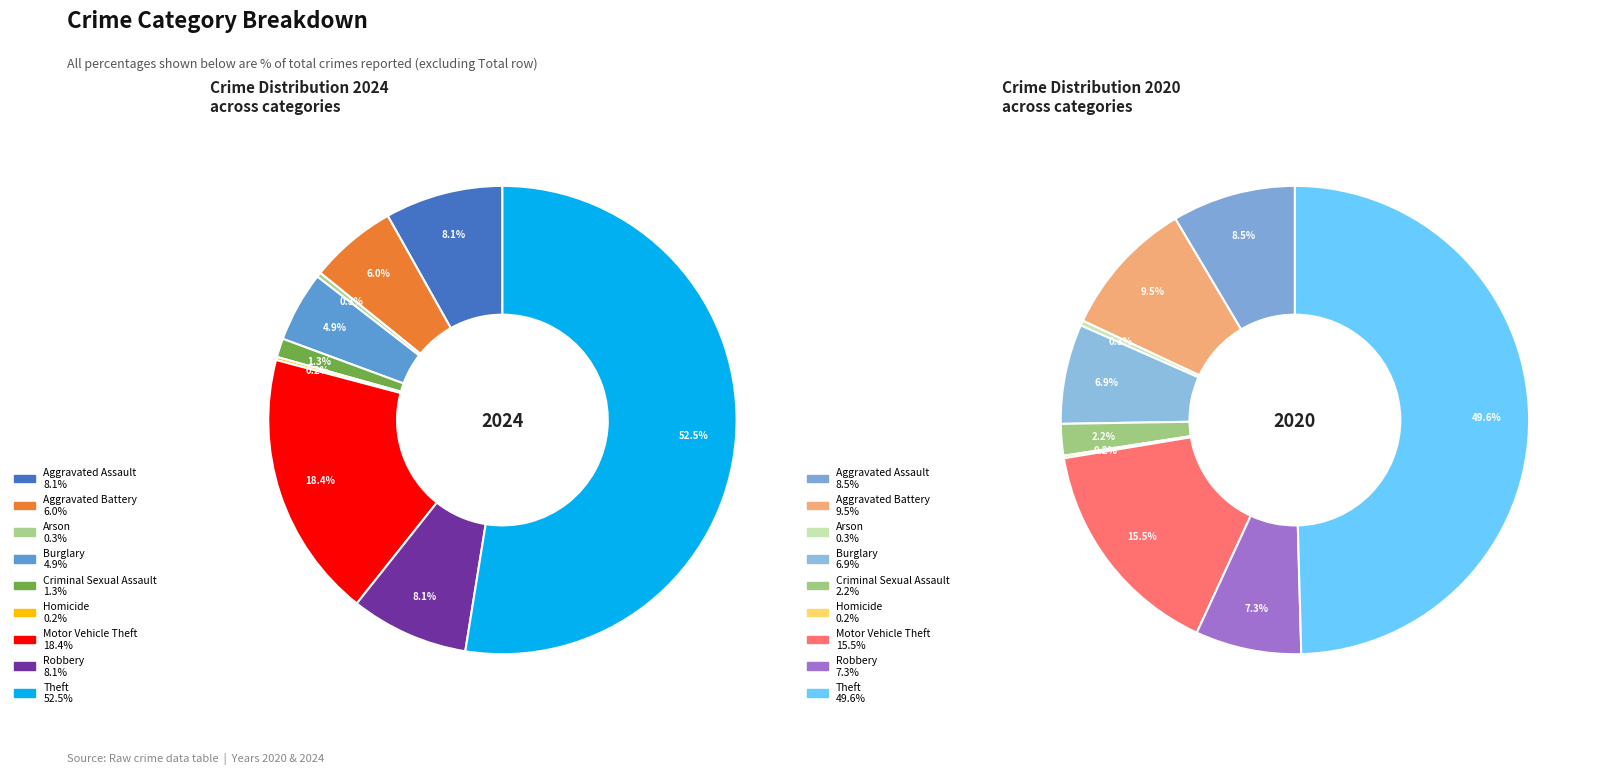

What percentage is the 3 slice, to the nearest percent?

7%